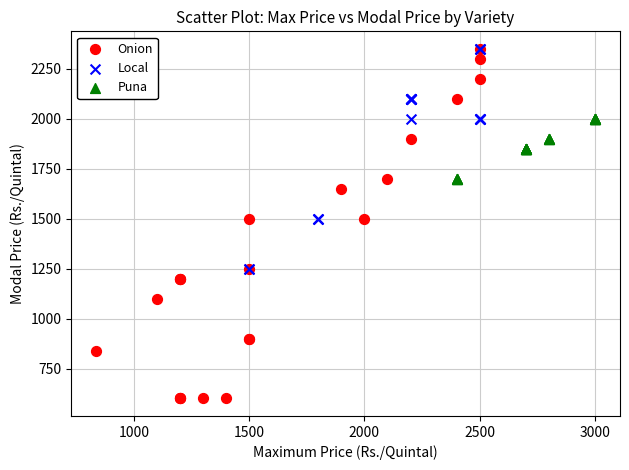

Which series reaches the minimum Y coordinate?

Onion